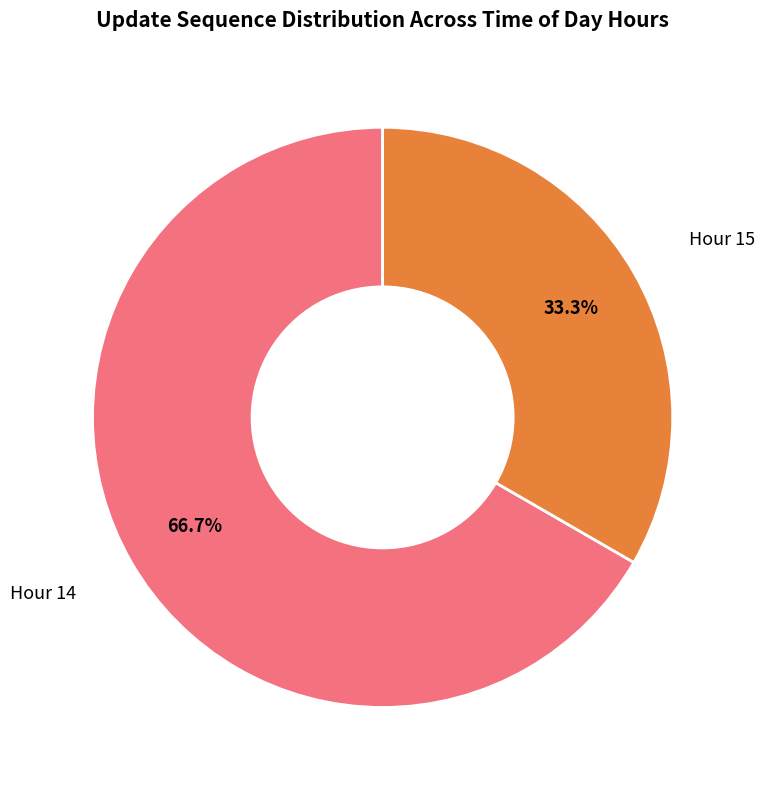

Approximately how many times larger is the value at Hour 15 compared to Hour 14?

0.5